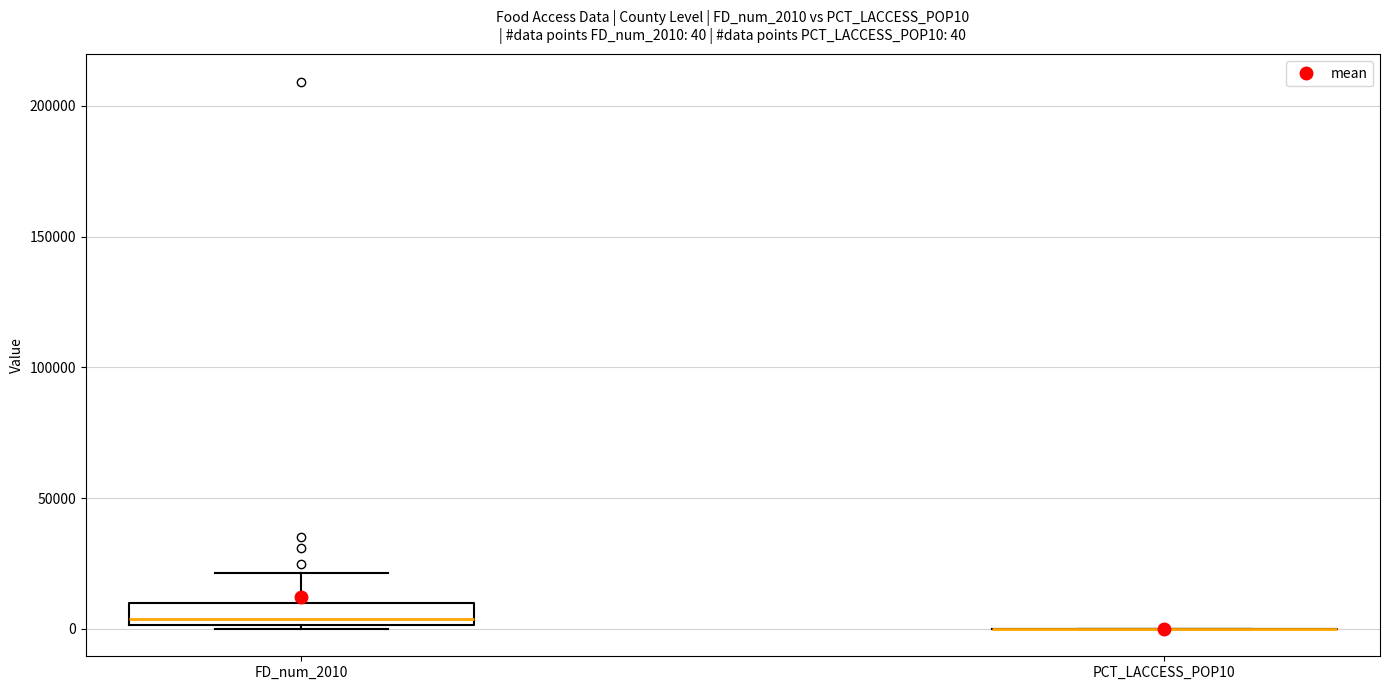

Which box is the tallest, from its lower edge to its upper edge?

FD_num_2010